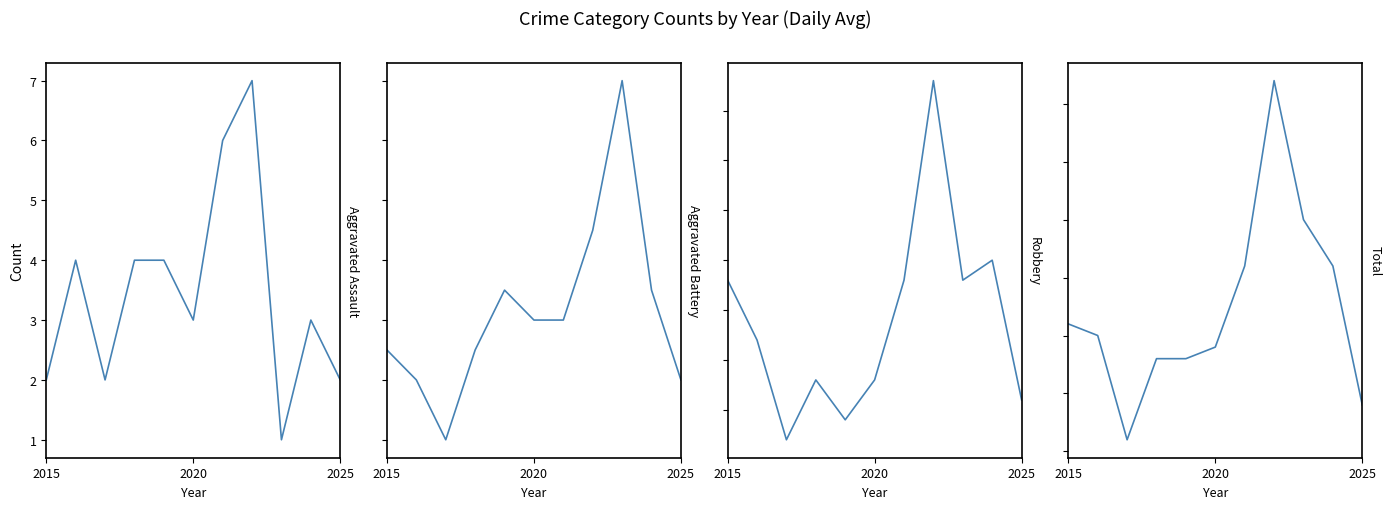

What are all the series names shown in the legend?

Aggravated Assault, Aggravated Battery, Robbery, Total